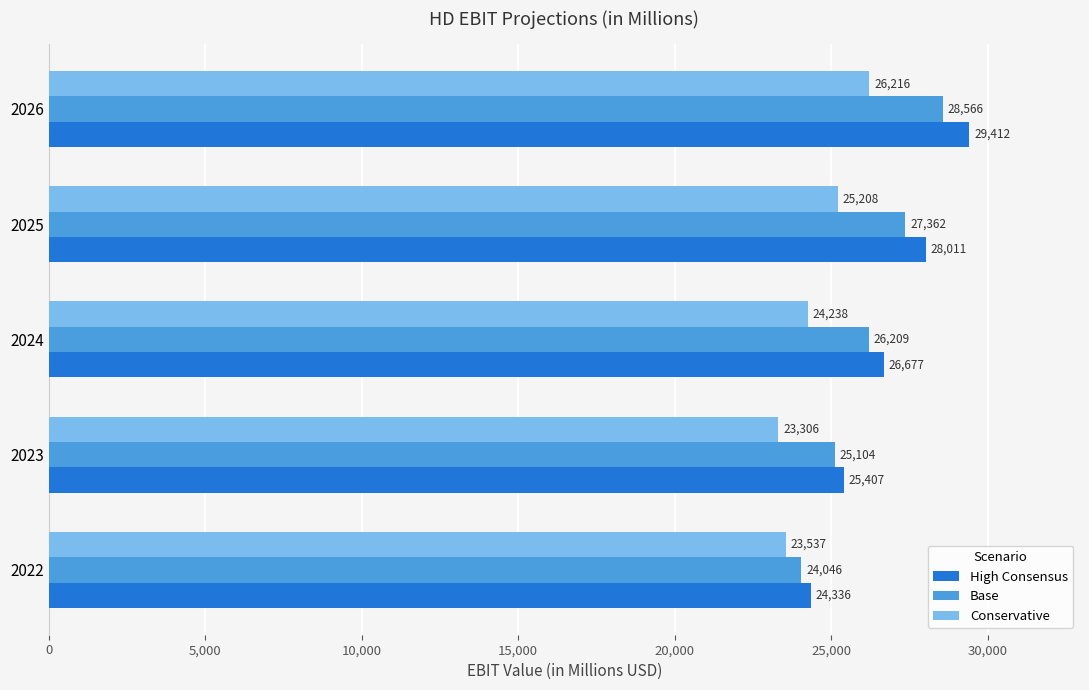

What are all the series names shown in the legend?

High Consensus, Base, Conservative